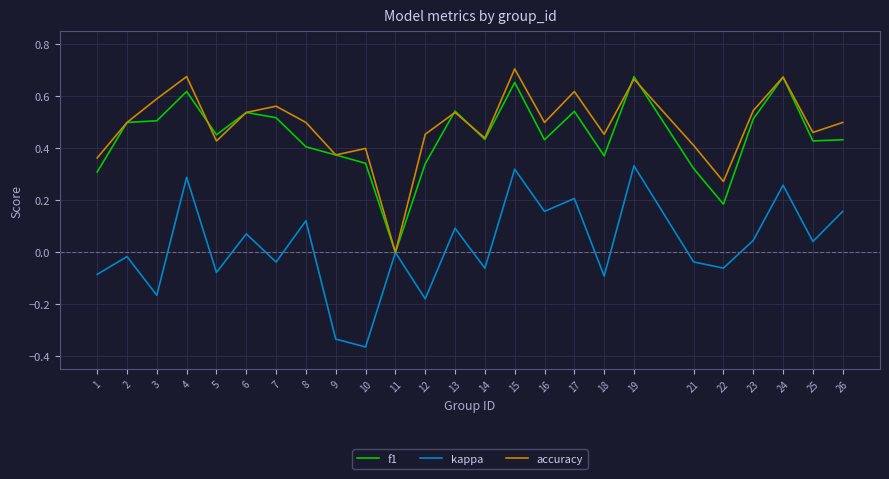

Is it true that accuracy equals 0.6 at 5?

False